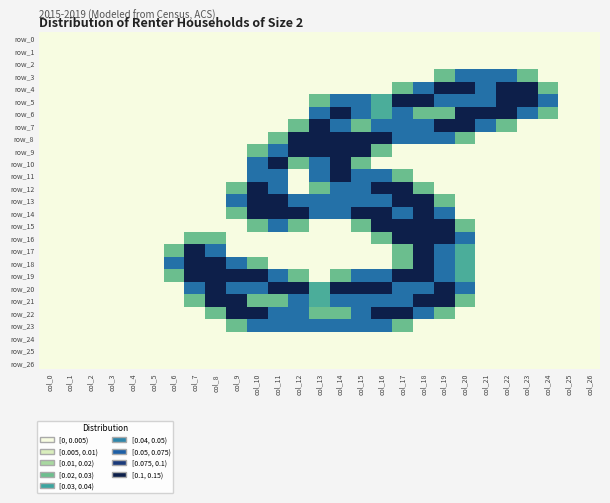

What is the difference between the second highest and second lowest values in the row_18 series?

2.0